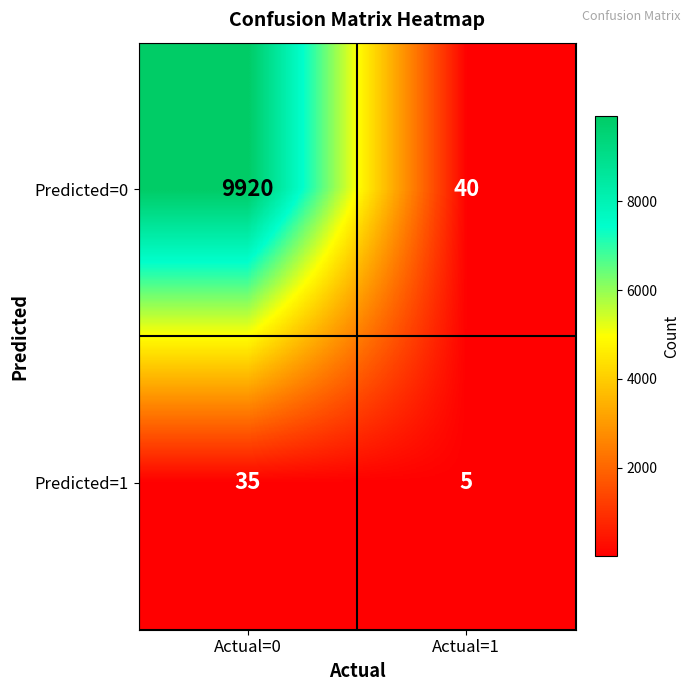

Which series has the largest range (max minus min)?

Predicted=0